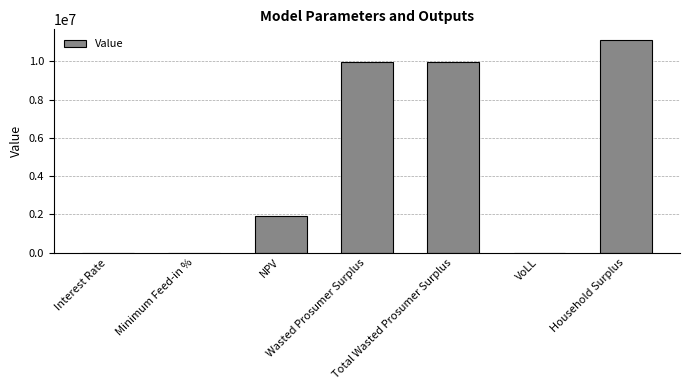

What is the sum of all values?

32968009.8